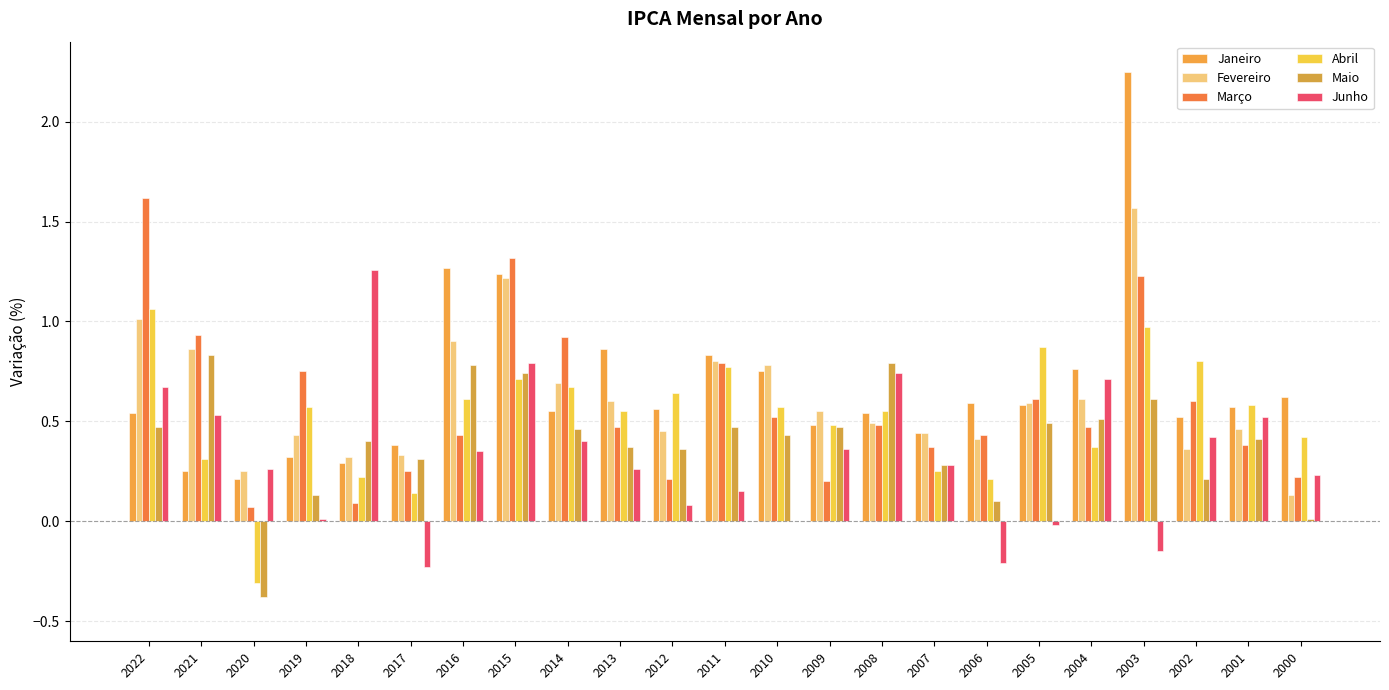

What is the value of the Janeiro bar at the 10th from the left?

0.9